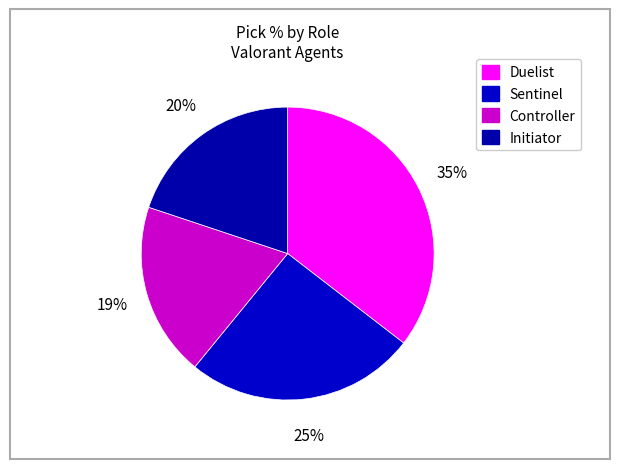

Count the number of slices in the pie.

4